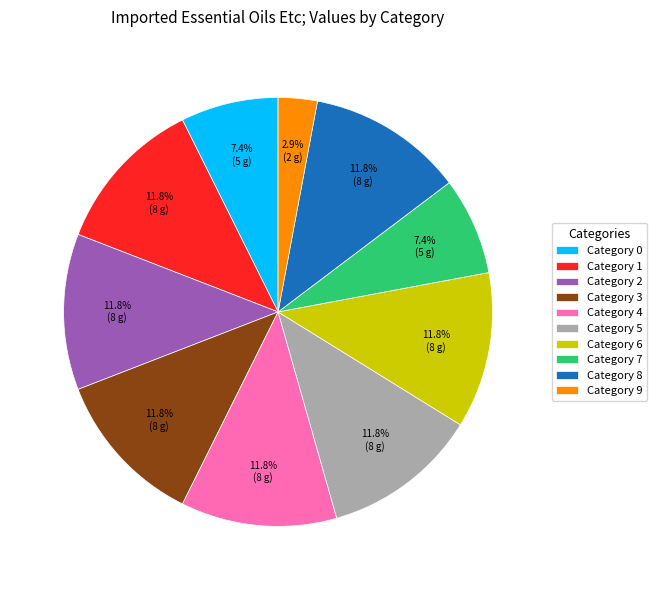

Approximately how many times larger is the value at Category 8 compared to Category 0?

1.6